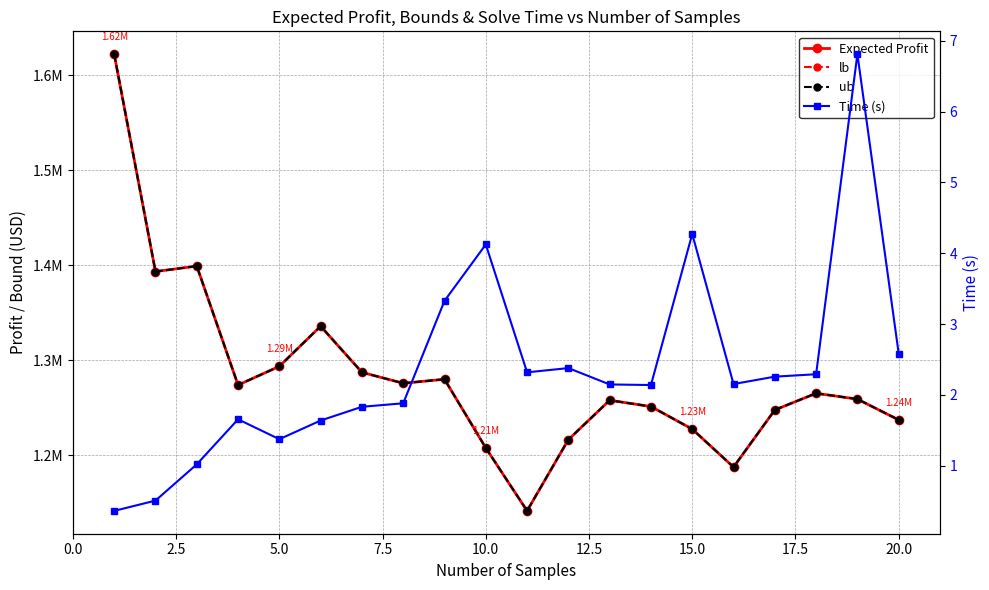

What is the lowest value of the lb series?

1141219.9